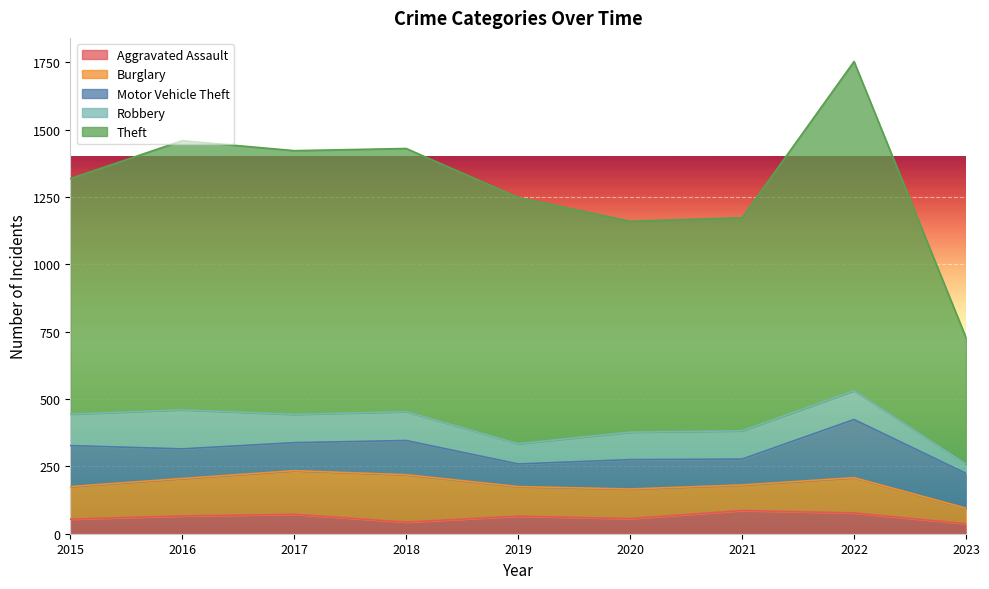

True or false: Motor Vehicle Theft has more than 2 interior local peaks.

True